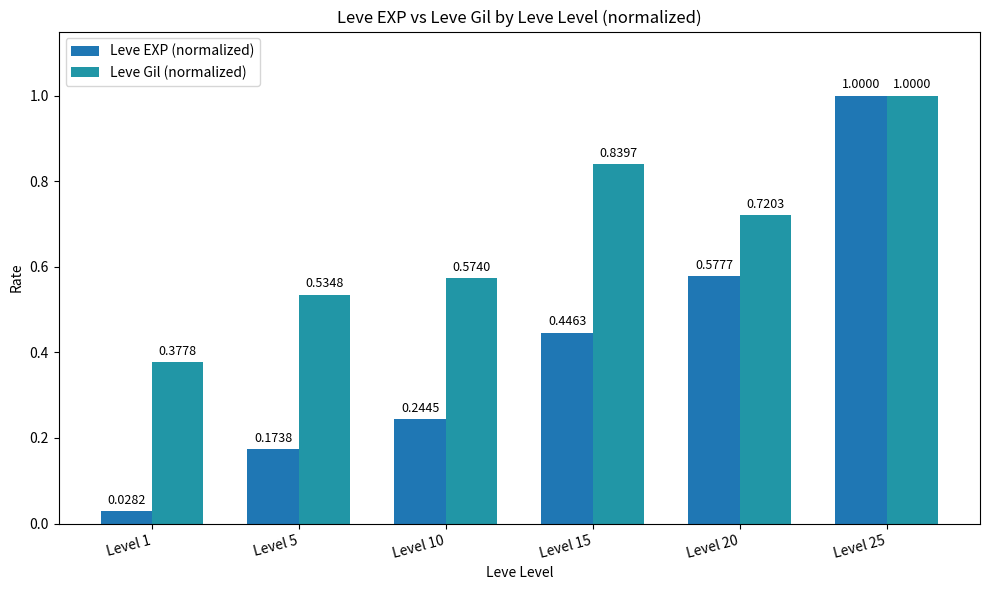

How many groups of bars are there?

6